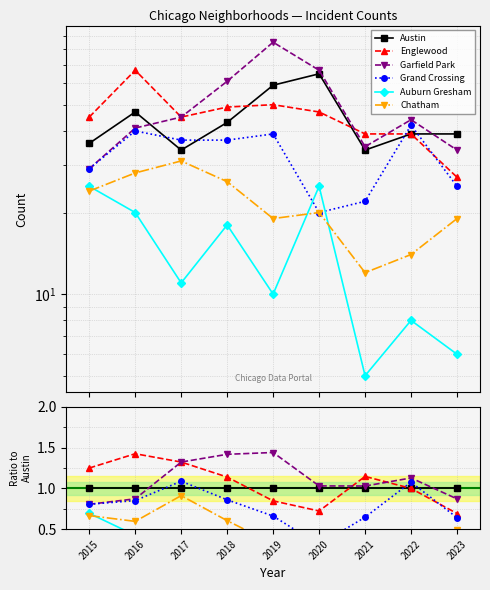

What is the value of the Grand Crossing point at the 8th from the left?

1.1